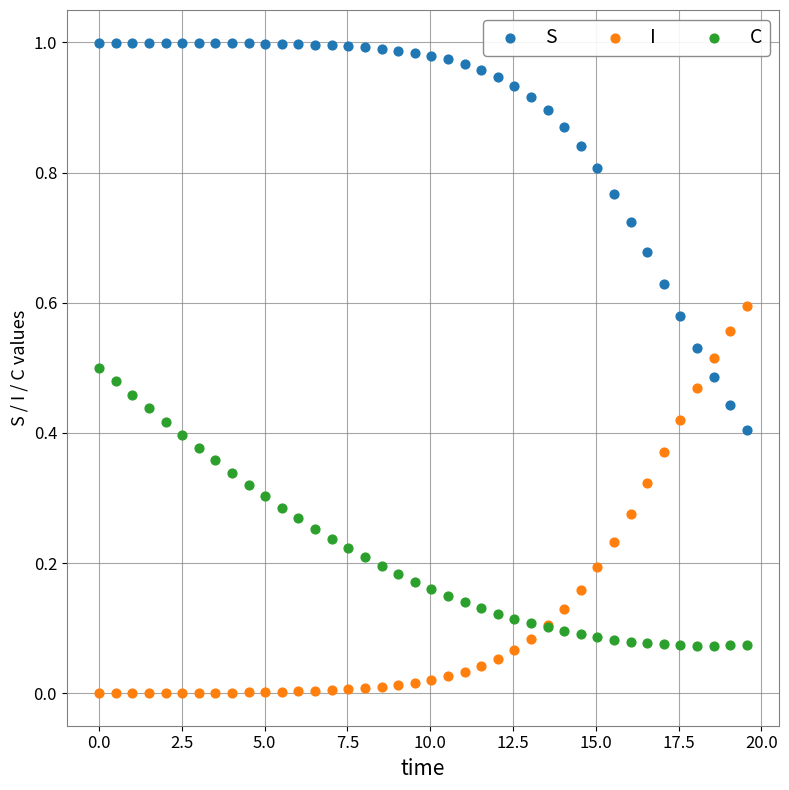

What is the X range (max minus min) for the scatter plot?

19.6